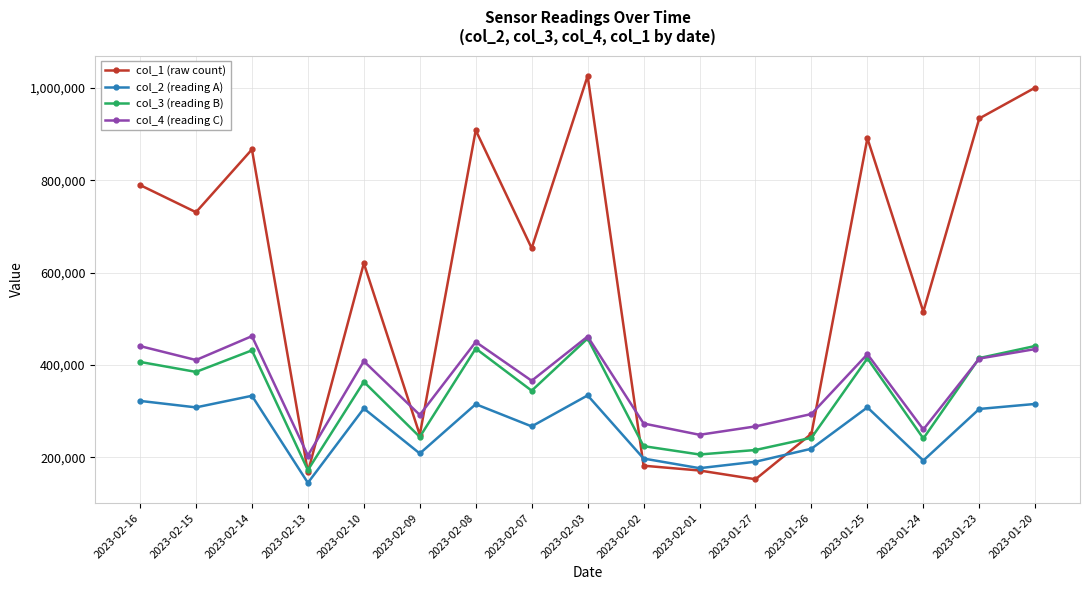

True or false: col_2 (reading A) has a value of 267066 at 2023-02-07.

True